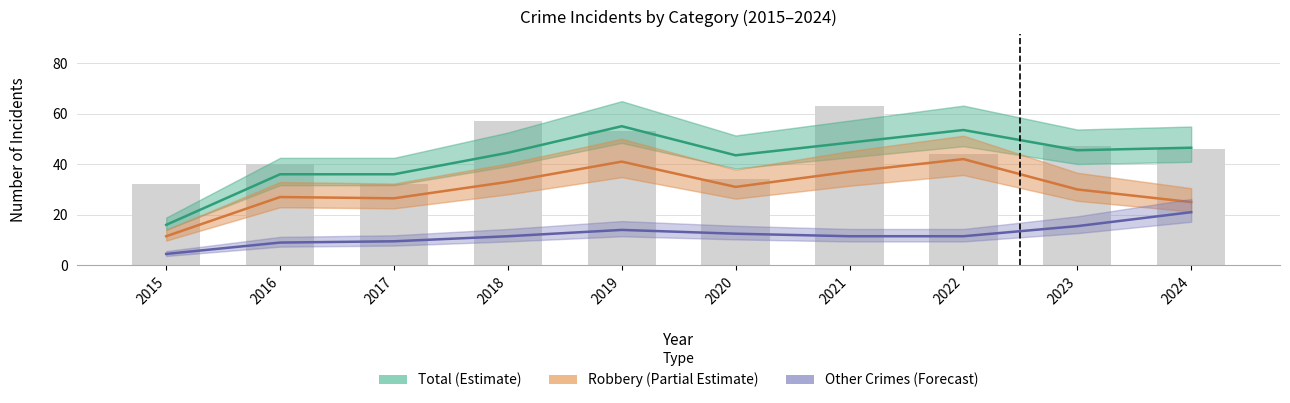

List the series in order of their peak value, lowest first.

Other Crimes (Forecast), Robbery (Partial Estimate), Total (Estimate)